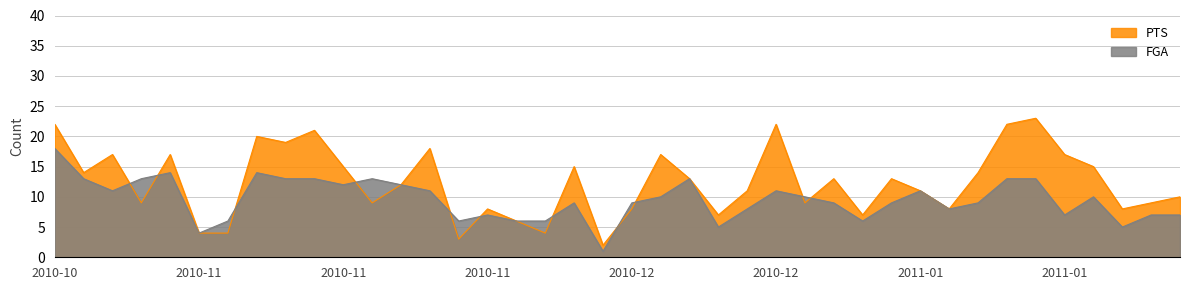

What is the difference between the PTS values at 2010-12-23 and 2010-12-03?

3